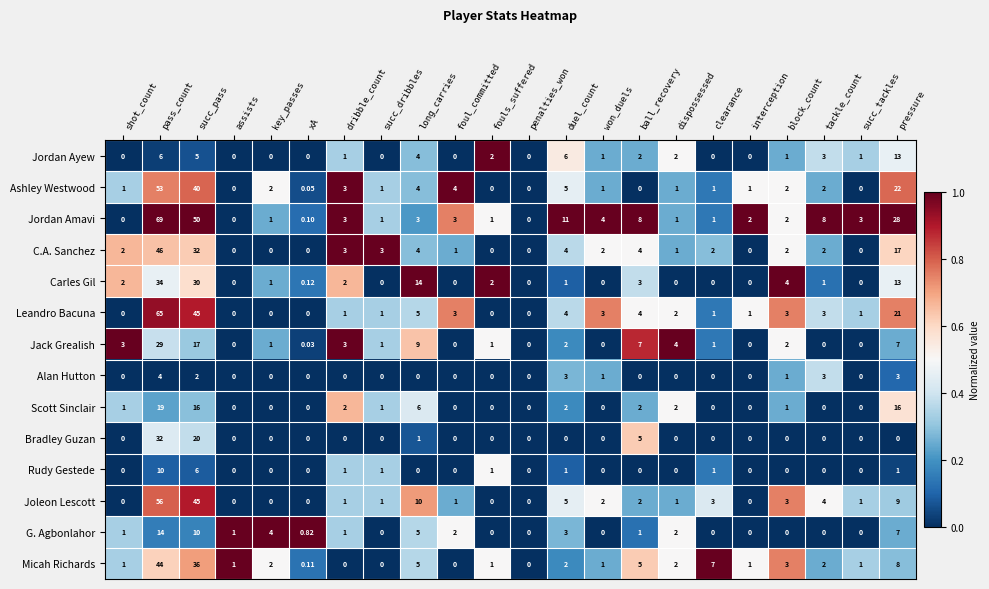

Is the value of C.A. Sanchez at xA greater than the value of Rudy Gestede at pass_count?

No